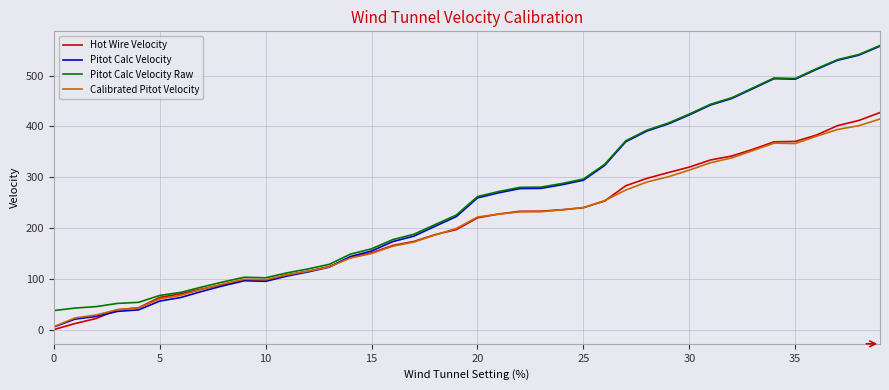

Which series has the widest spread of values?

Pitot Calc Velocity